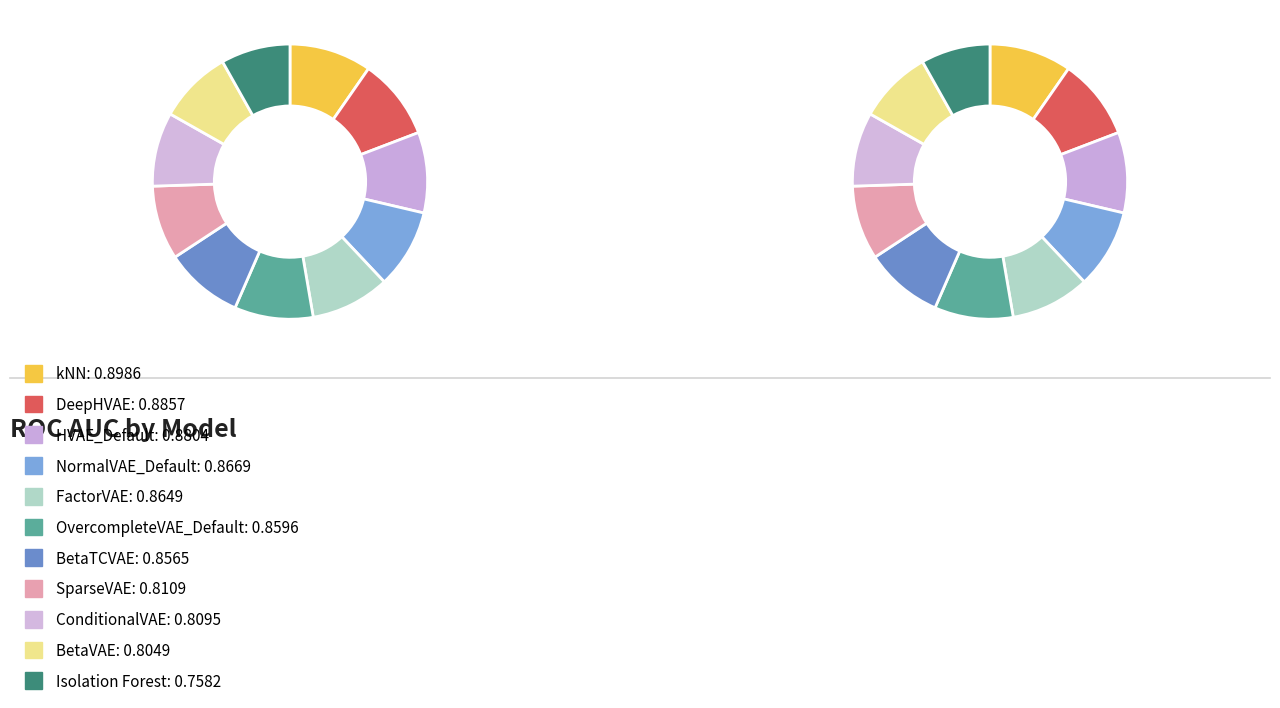

To the nearest percent, what is the average slice percentage?

9%